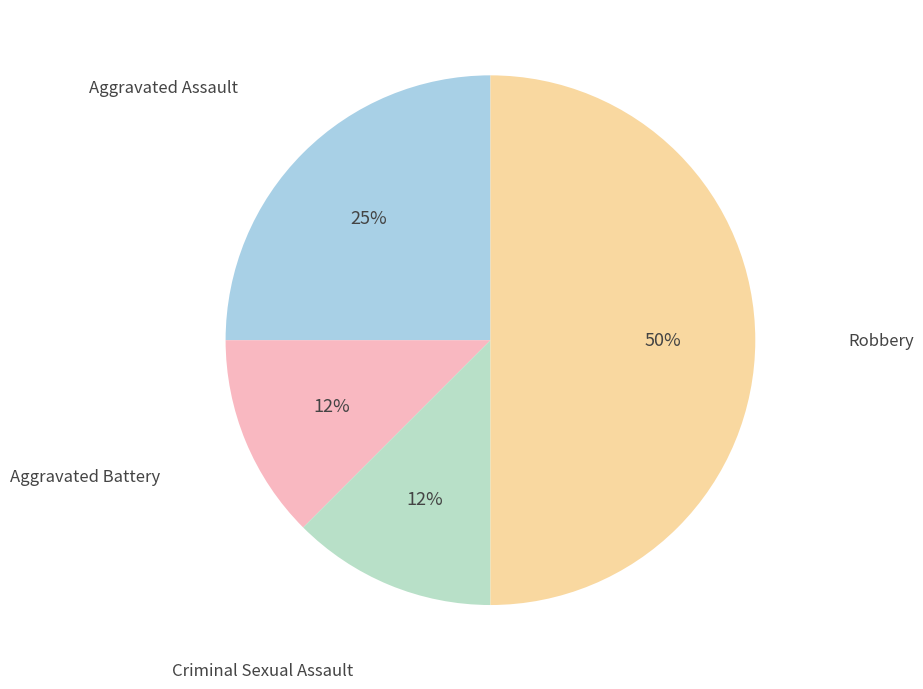

Is it true that Robbery is 50% of the pie?

True